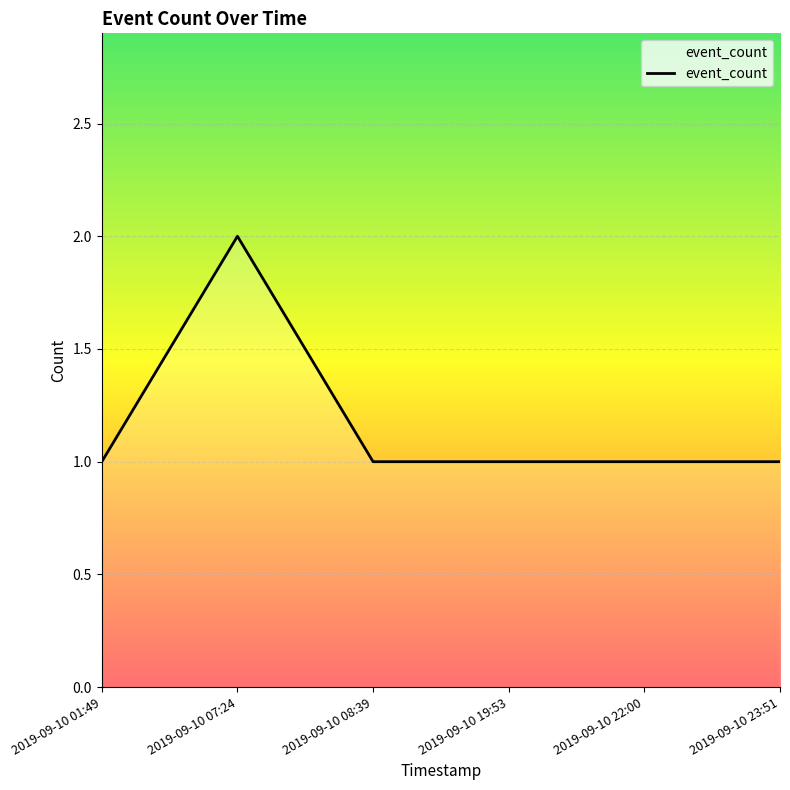

How many series are shown in this chart?

1